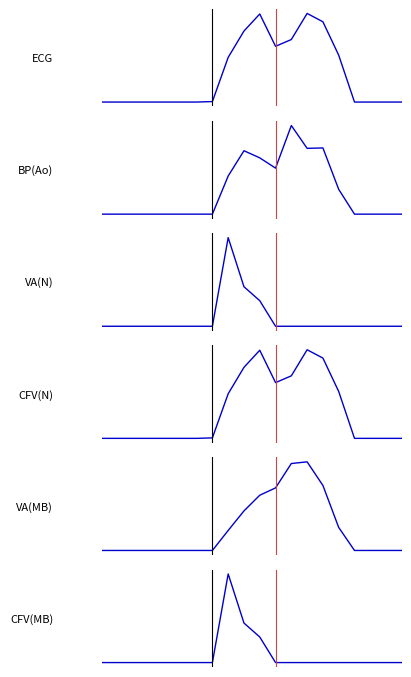

True or false: VA(N) has more than 2 interior local peaks.

False